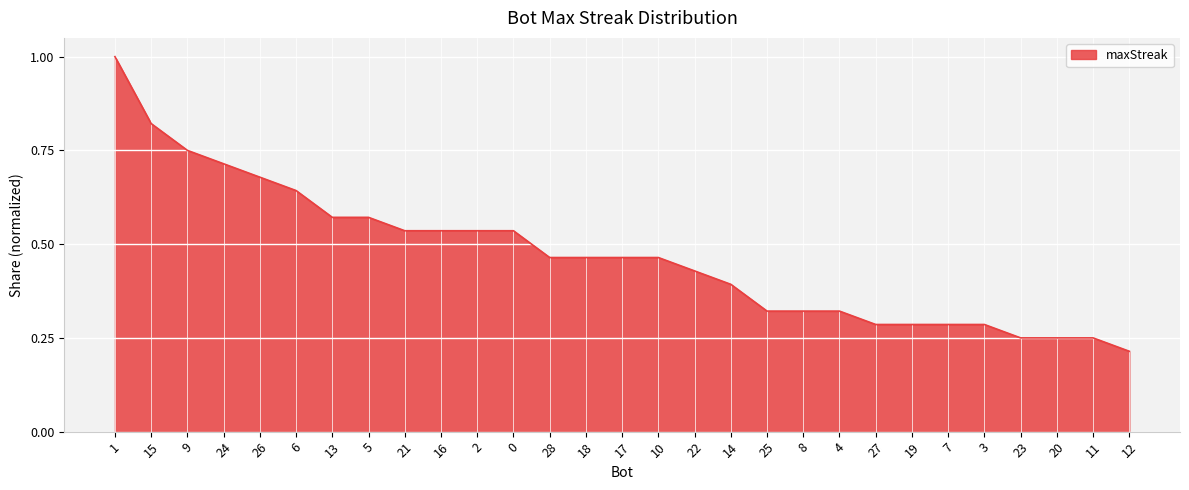

Where is the data nearest to the value 0?

12